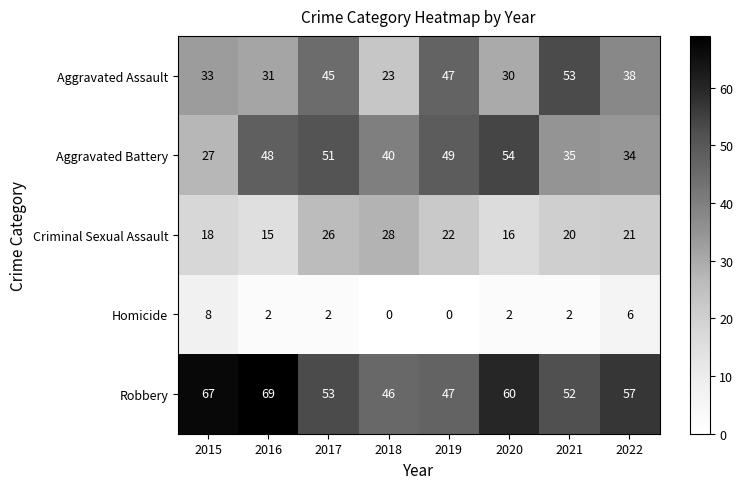

The Aggravated Battery series shows 30 at 2016. True or false?

False